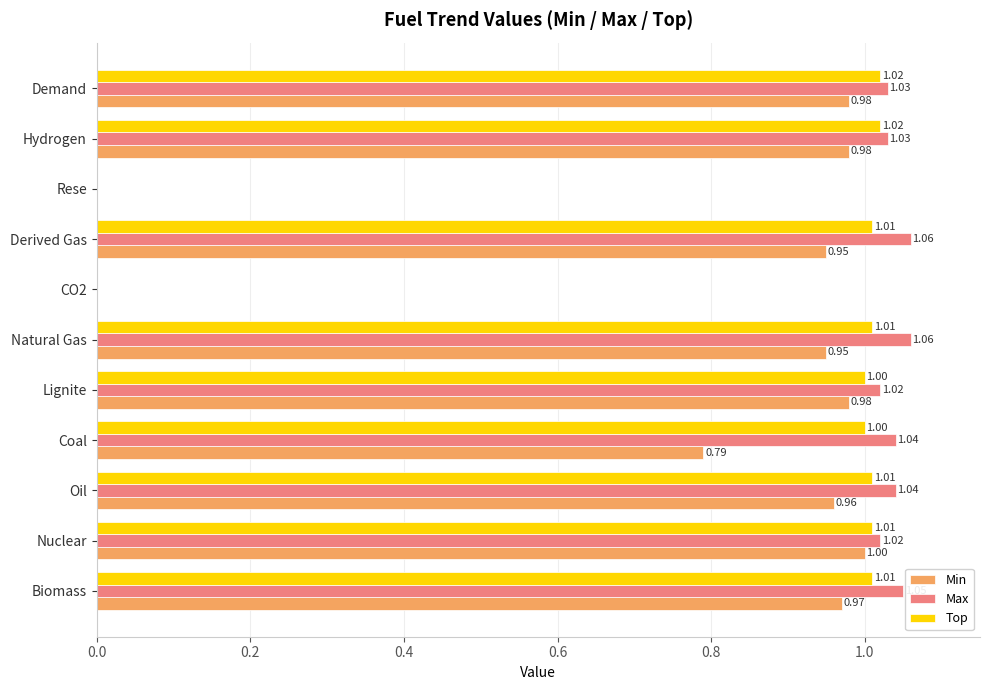

Is the value of Max at Oil greater than the value of Min at Derived Gas?

Yes